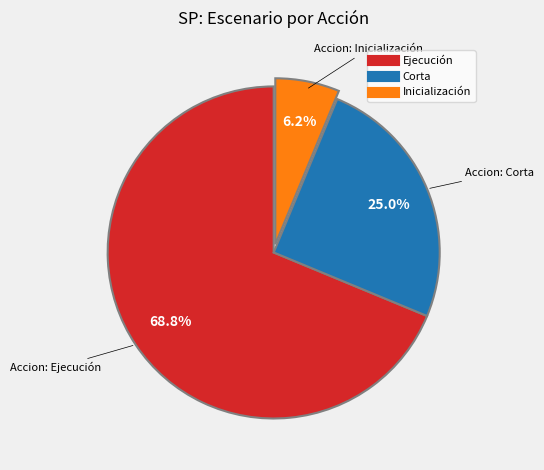

Does any single category account for the majority?

Yes